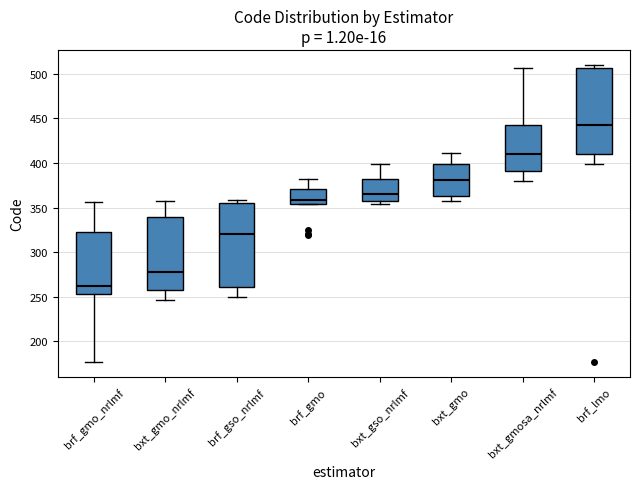

Reading left to right, transcribe this box plot: for each box, give where its median line is, the range the box spans, and where its two whiskers end, as read against the y-axis. The values are not printed on the chart, so give them approximately, as read against the axis.

brf_gmo_nrlmf: median 260, box 255 to 325, whiskers 175 to 355
bxt_gmo_nrlmf: median 280, box 260 to 340, whiskers 245 to 355
brf_gso_nrlmf: median 320, box 260 to 355, whiskers 250 to 360
brf_gmo: median 360, box 355 to 370, whiskers 355 to 380
bxt_gso_nrlmf: median 365, box 360 to 380, whiskers 355 to 400
bxt_gmo: median 380, box 365 to 400, whiskers 355 to 410
bxt_gmosa_nrlmf: median 410, box 390 to 445, whiskers 380 to 505
brf_lmo: median 445, box 410 to 505, whiskers 400 to 510